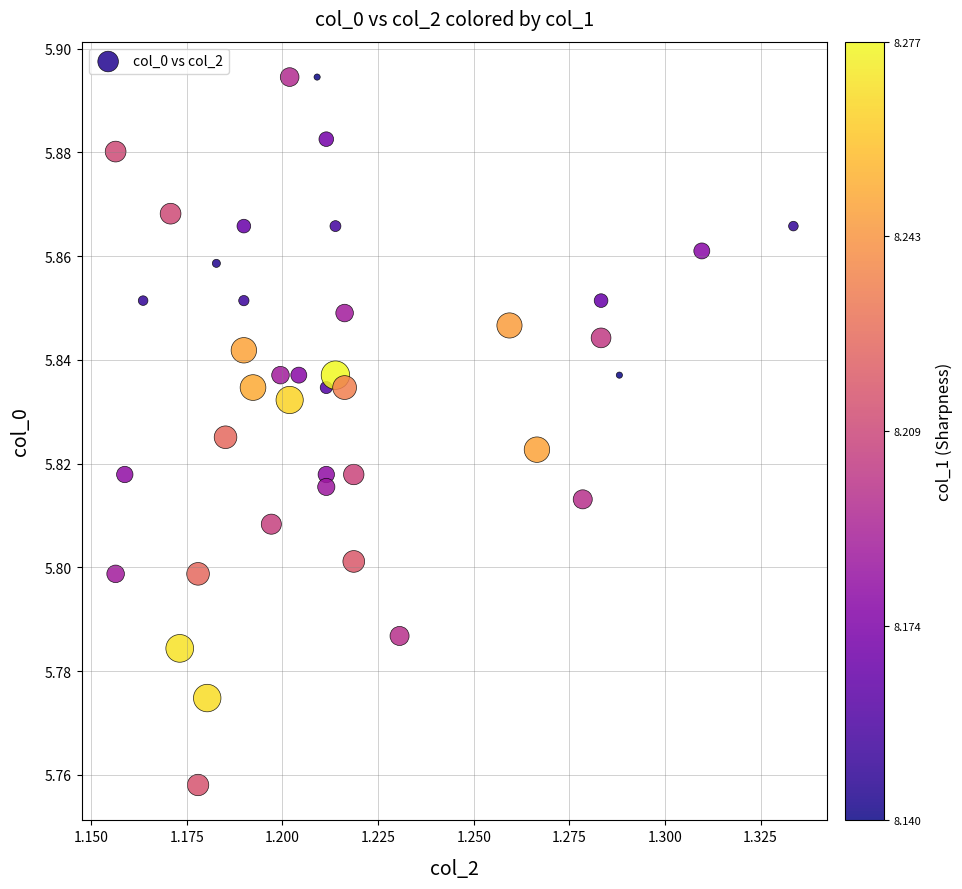

How many points are shown in the scatter plot?

40